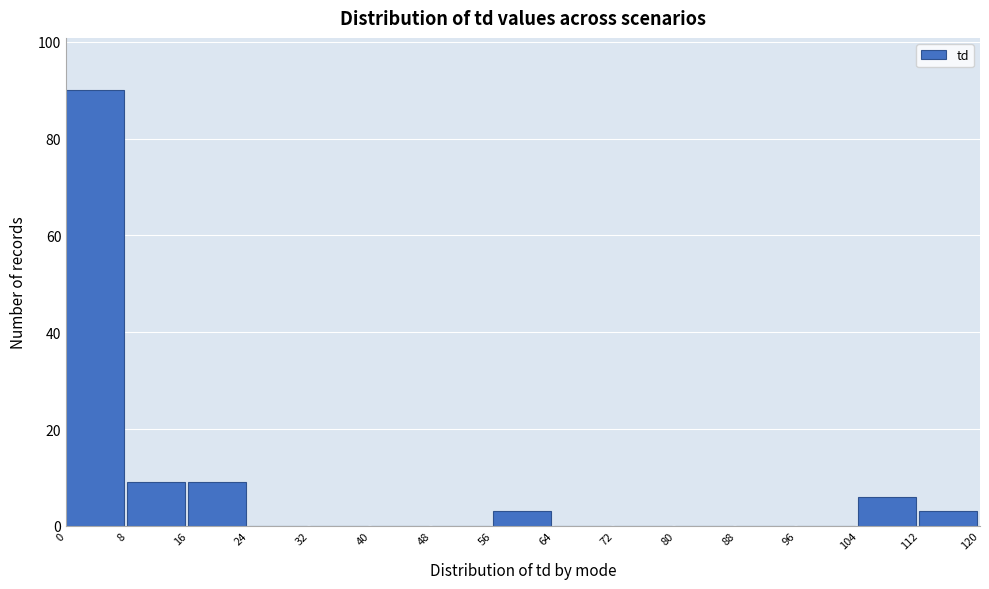

How tall is the bar that spans 112 to 120 on the x-axis? The values are not printed on the chart, so give them approximately, as read against the axis.

4